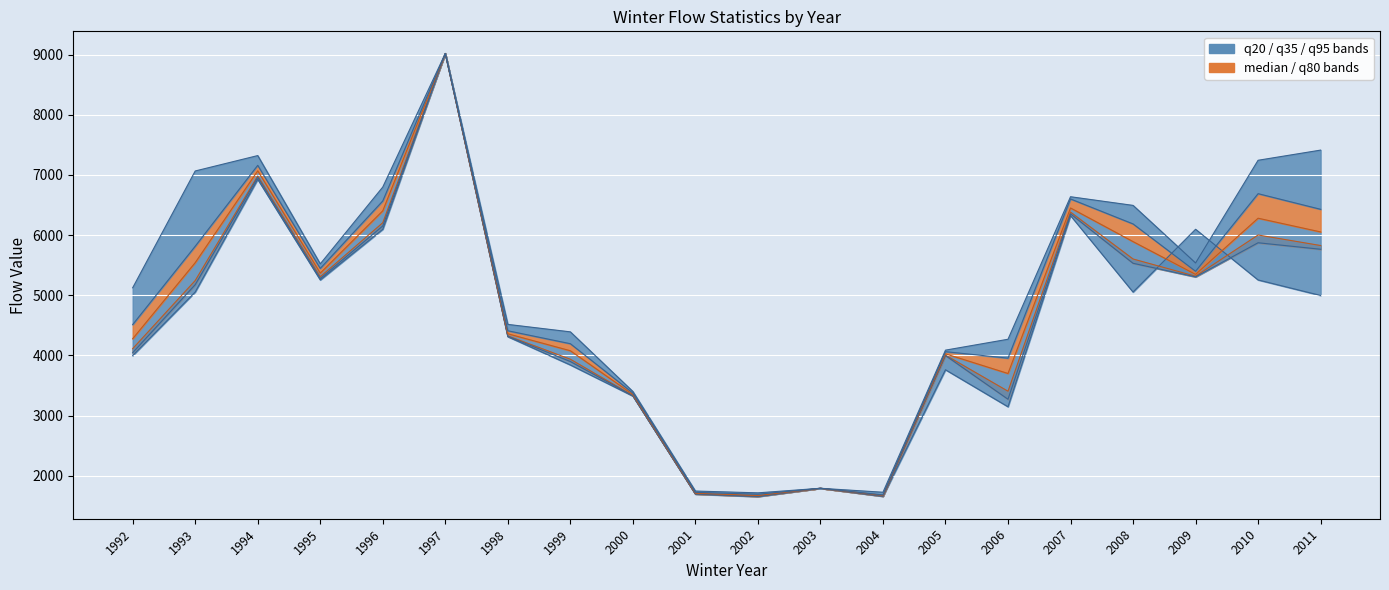

Is it true that median equals 2100 at 2000?

False